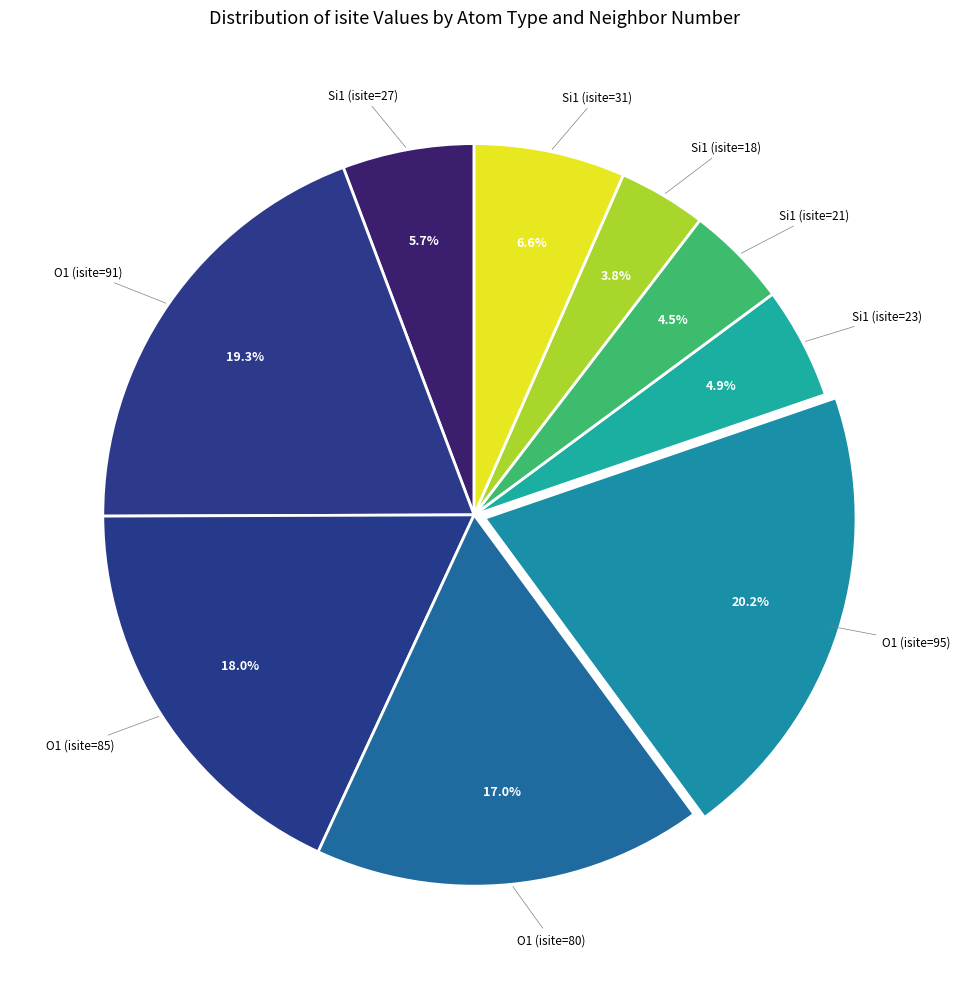

How many slices are in this pie chart?

9